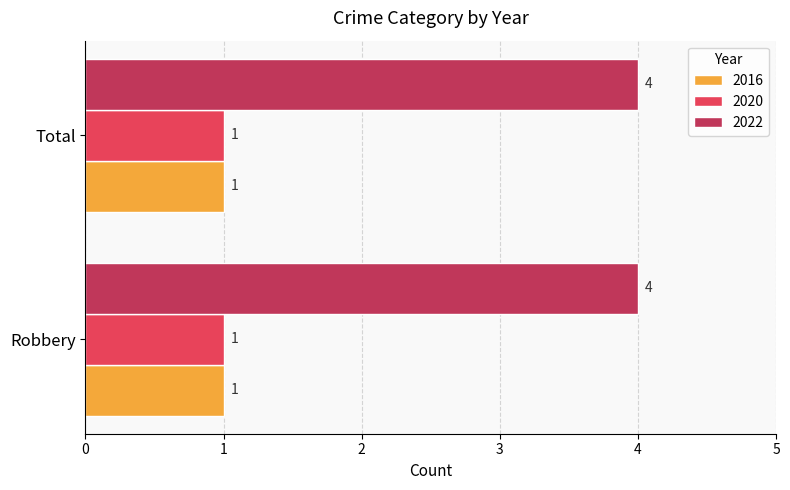

What is the total value across all series at Total?

6